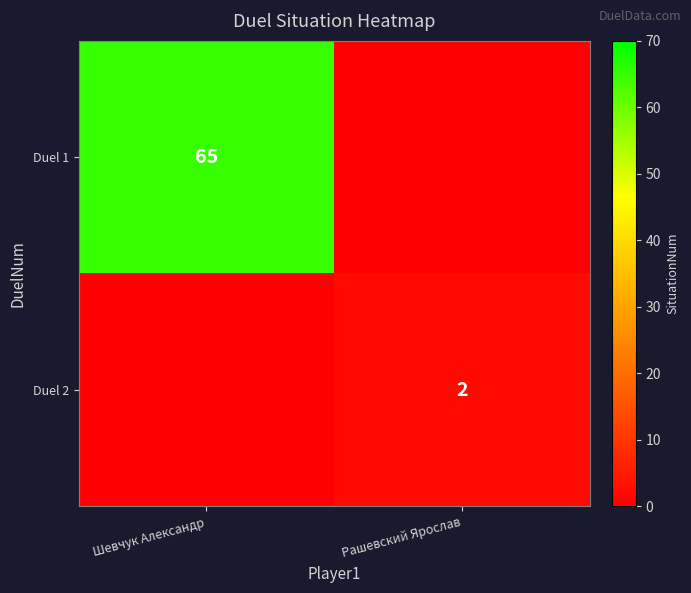

True or false: Duel 1 has a value of 28 at Шевчук Александр.

False